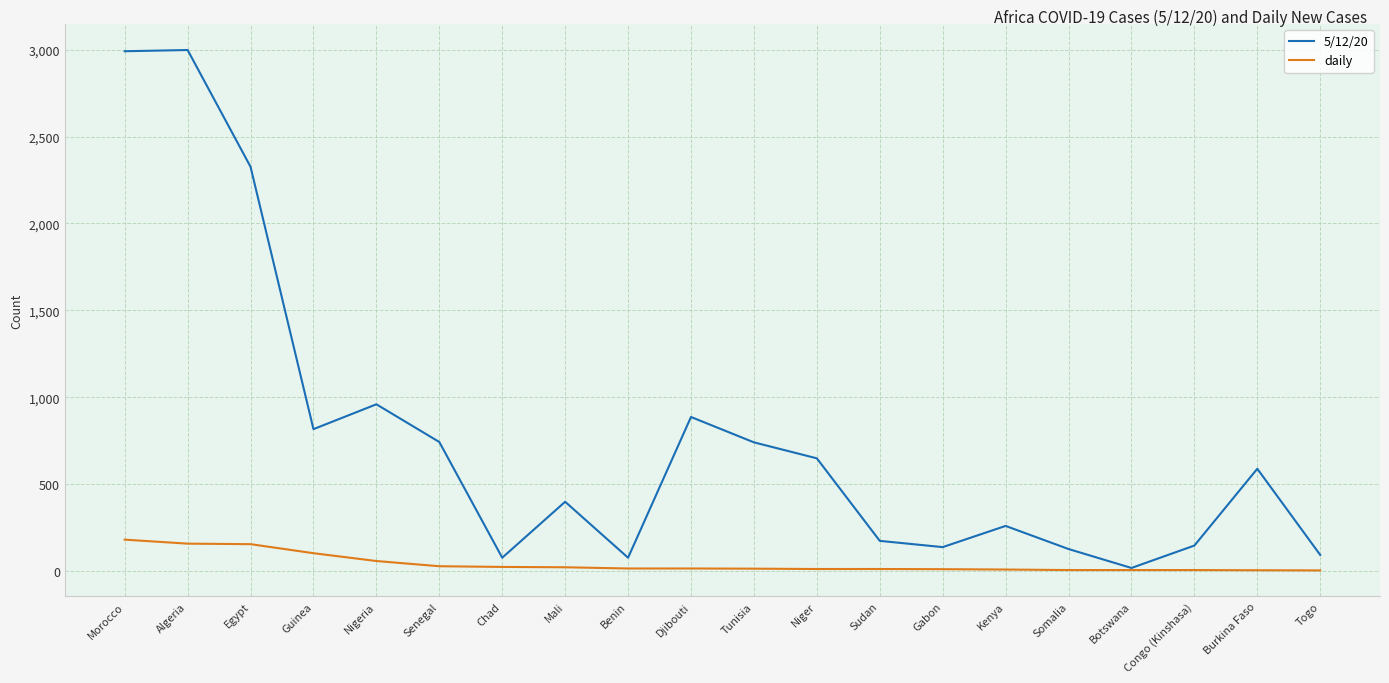

What position from the left is Guinea?

4